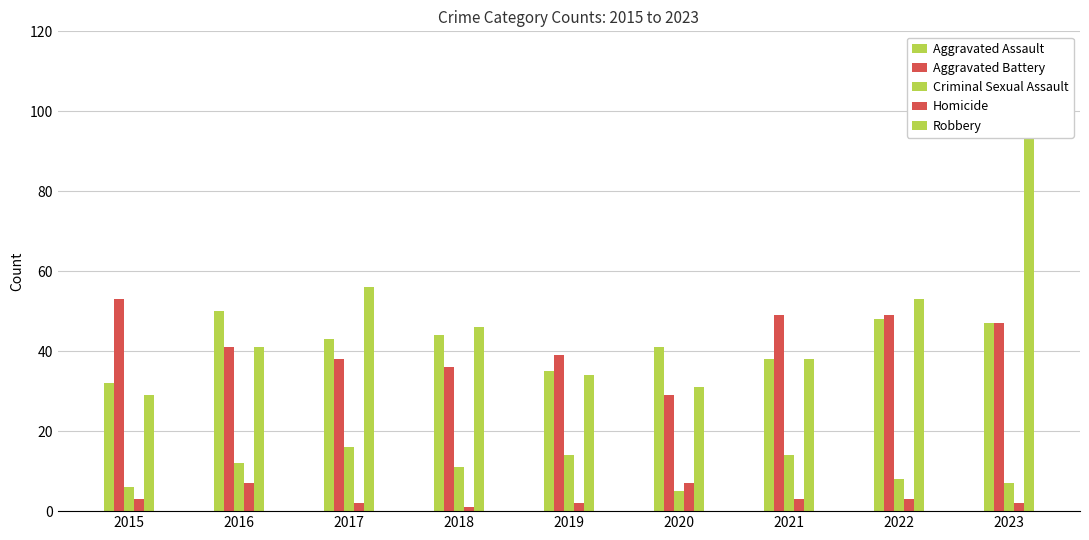

Is it true that Homicide equals 1 at 2018?

True